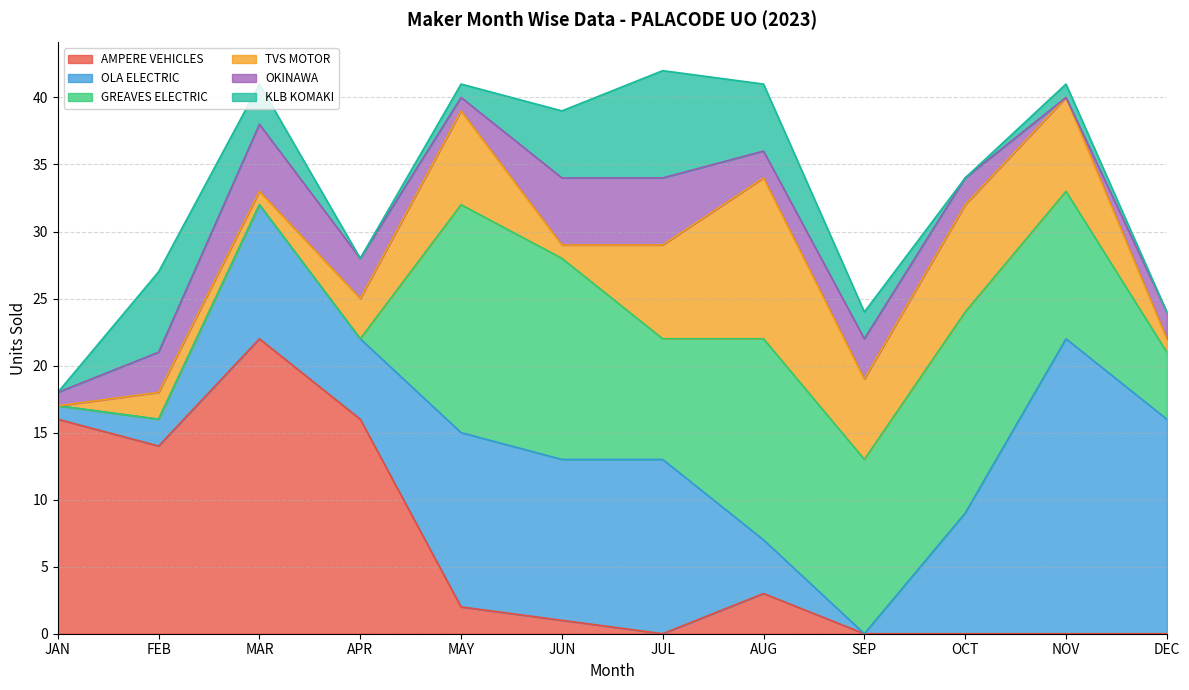

What is the sum of the GREAVES ELECTRIC values at NOV and AUG?

26